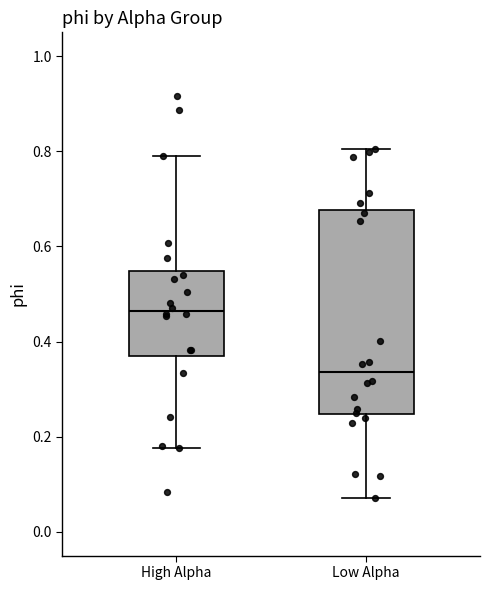

Reading left to right, transcribe this box plot: for each box, give where its median line is, the range the box spans, and where its two whiskers end, as read against the y-axis. The values are not printed on the chart, so give them approximately, as read against the axis.

High Alpha: median 0.46, box 0.36 to 0.54, whiskers 0.18 to 0.80
Low Alpha: median 0.34, box 0.24 to 0.68, whiskers 0.08 to 0.80